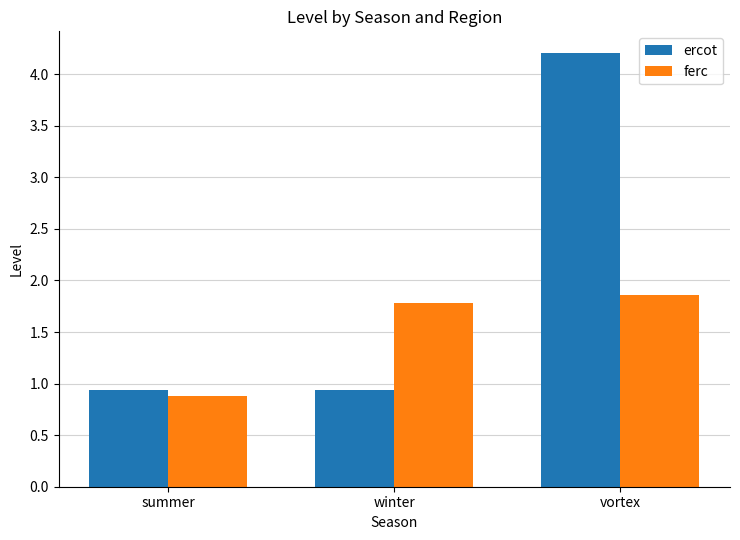

The value of ercot at winter is 0.9. True or false?

True